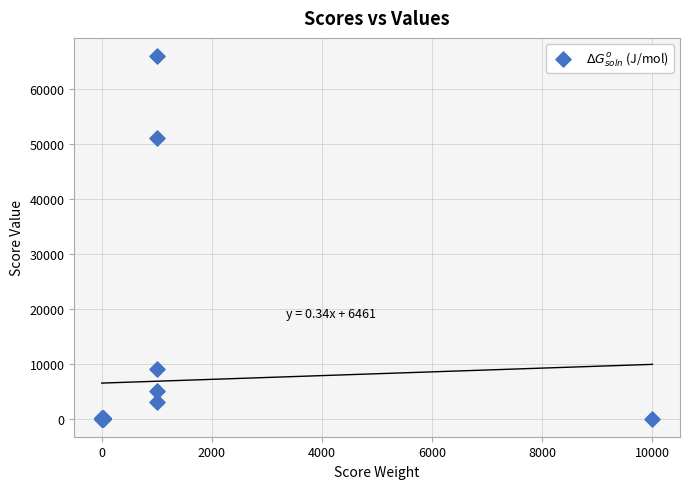

What Y value in the scatter plot is closest to 33000?

51000